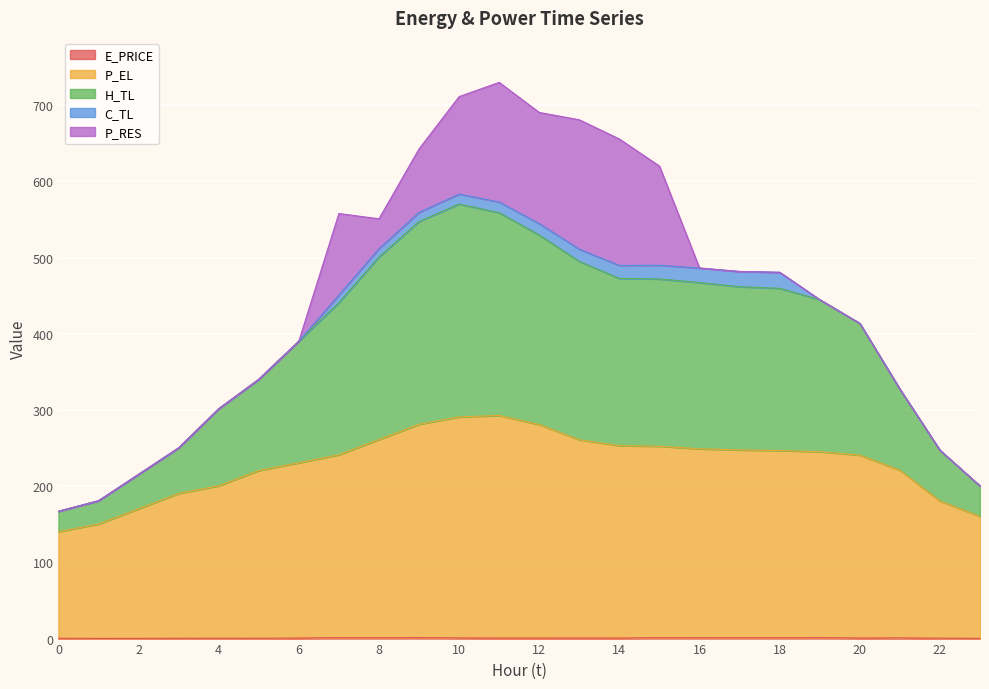

Does the chart display data point markers on the line(s)?

No